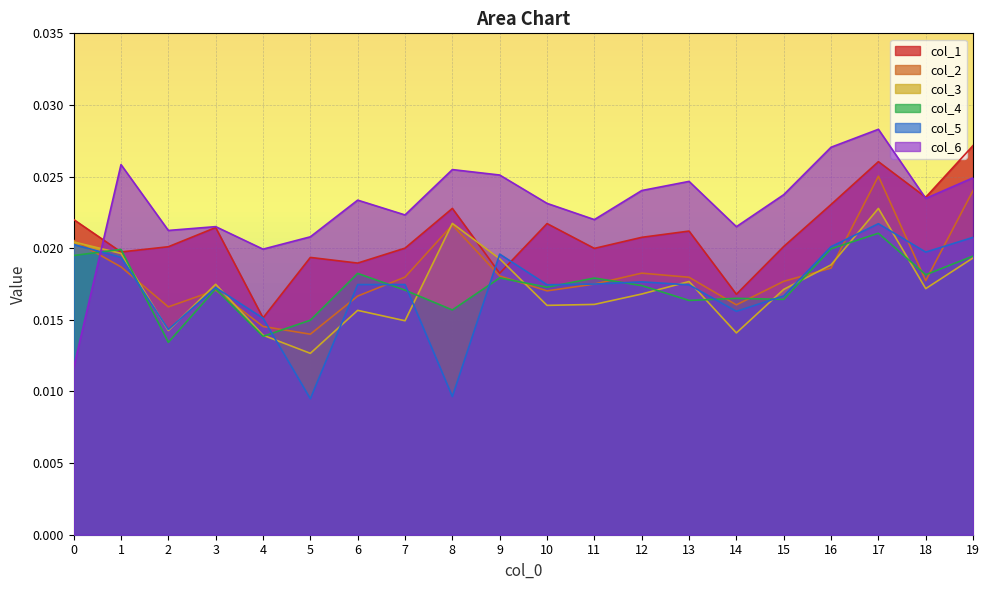

How many times do 1 and 5 cross each other?

2